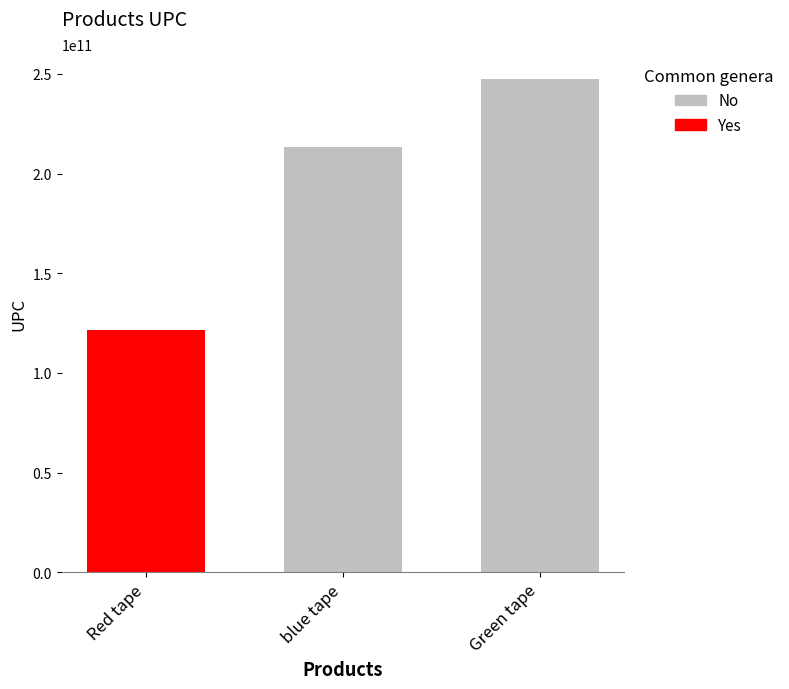

Which label corresponds to the smallest value in the chart?

Red tape